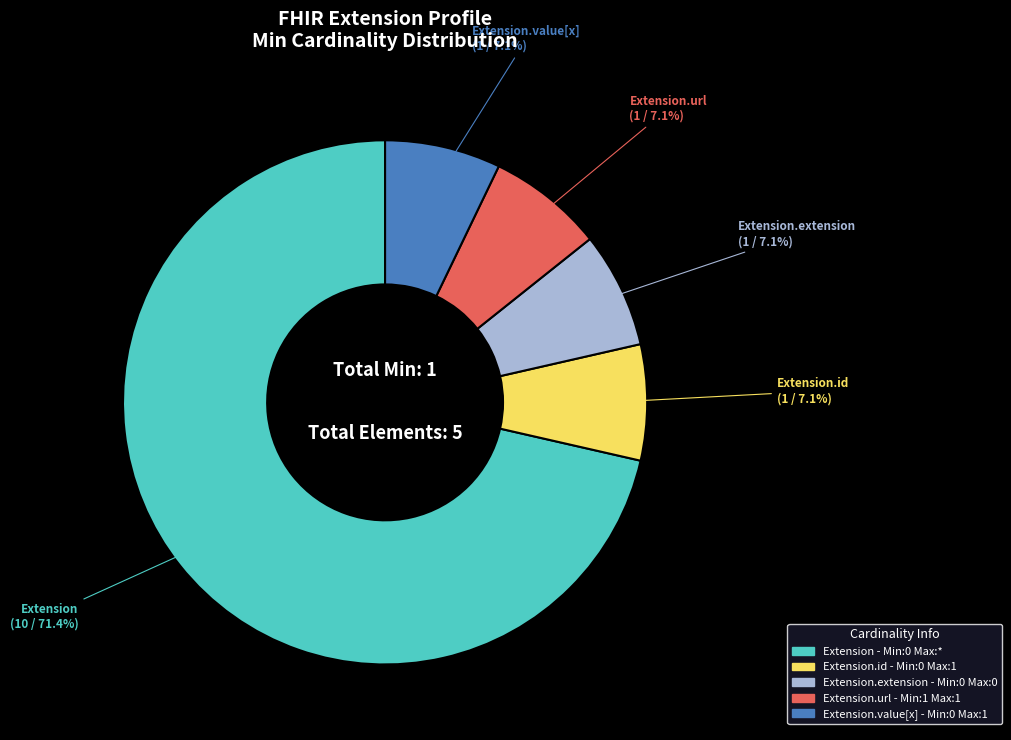

Is there any slice that represents more than half of the pie?

Yes